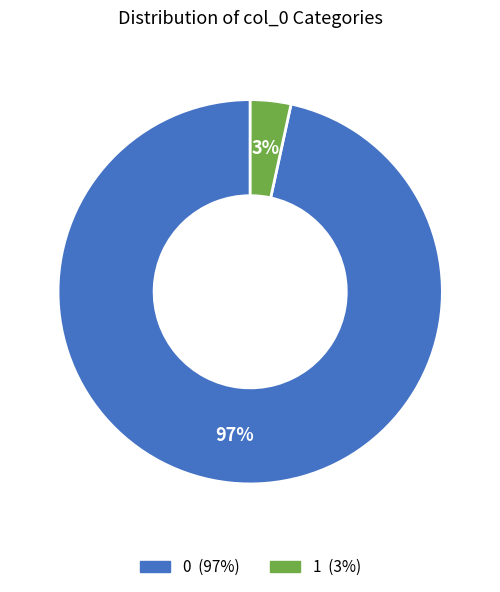

Does any single category account for the majority?

Yes